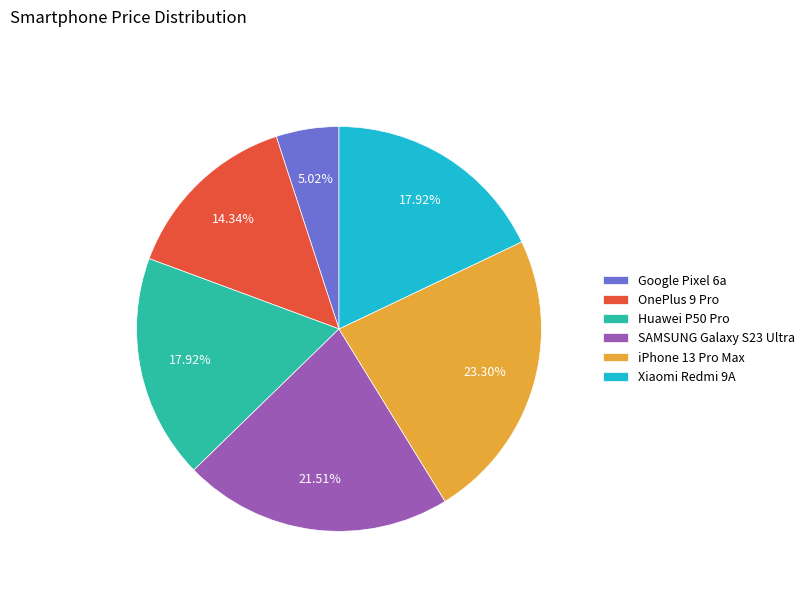

The Xiaomi Redmi 9A slice represents 11% of the pie. True or false?

False